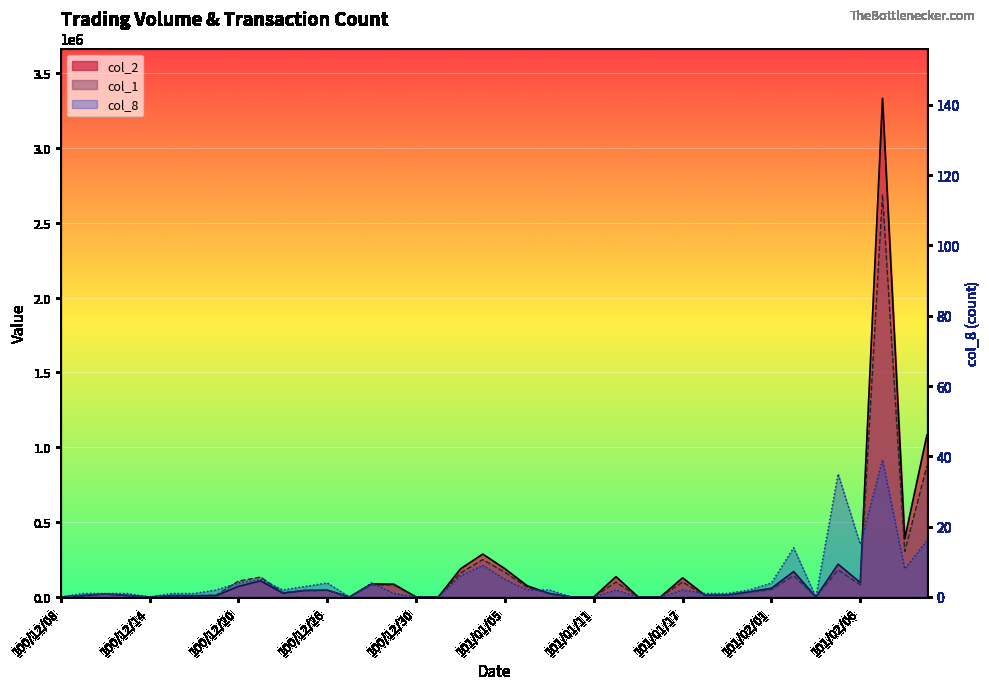

How many lines are shown in the chart?

3